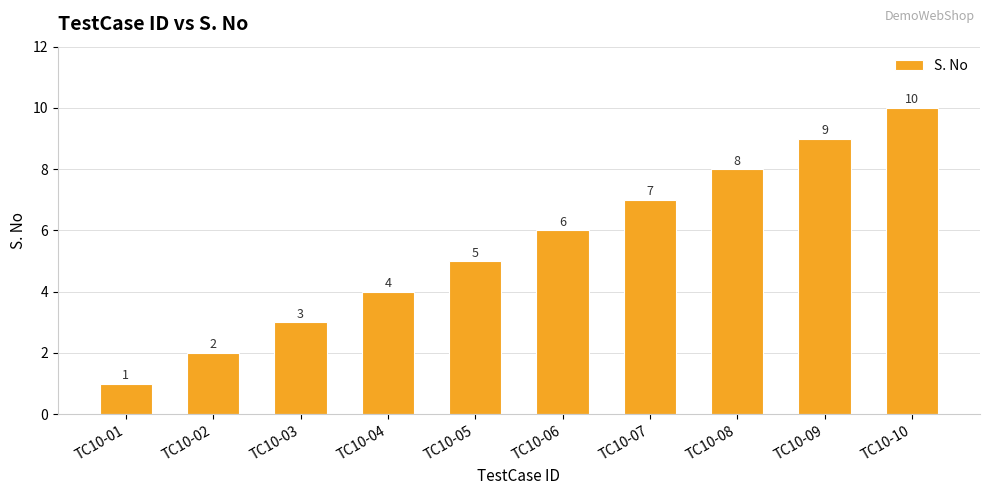

Are the bars grouped side by side (vs. stacked)?

No